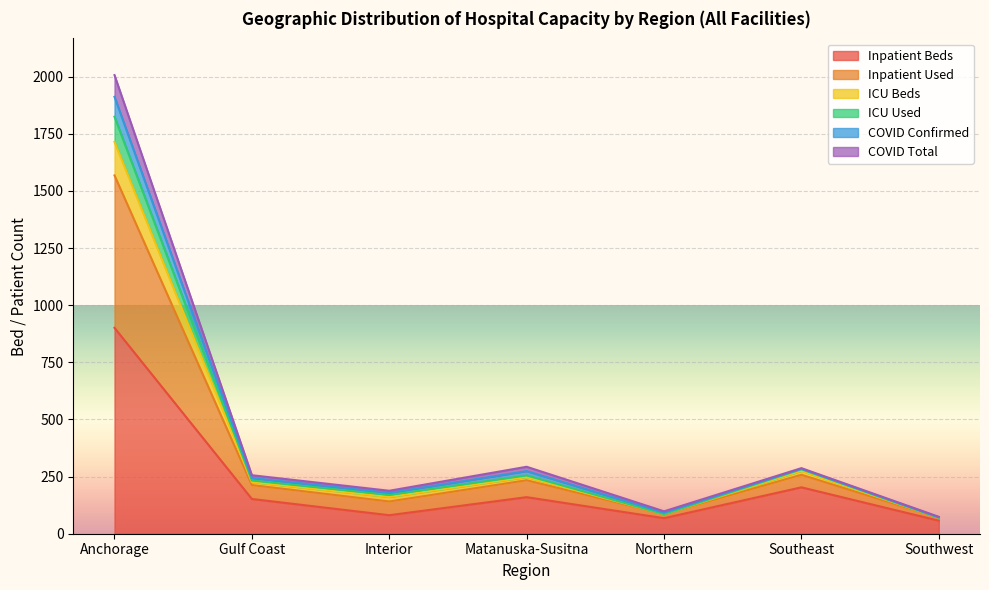

Which category has the highest value in the Inpatient Beds series?

Anchorage